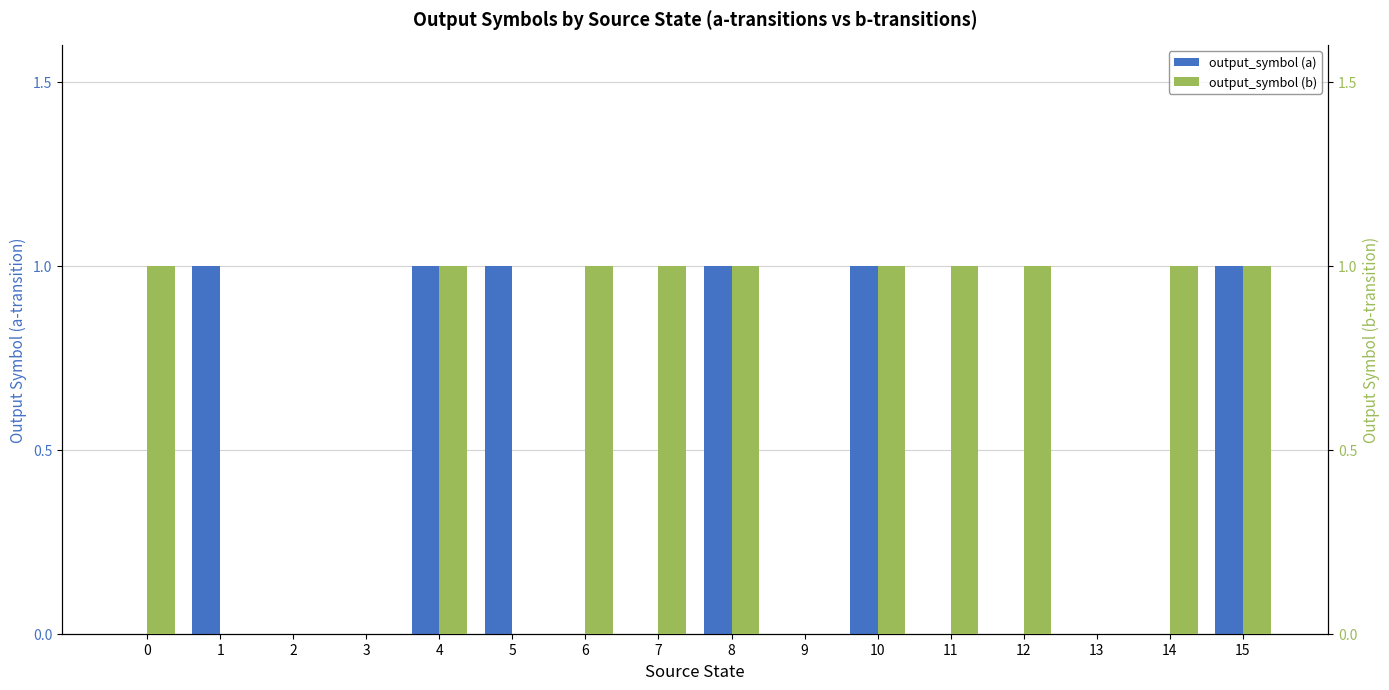

What is the difference between the maximum and minimum values in the output_symbol (b) series?

1